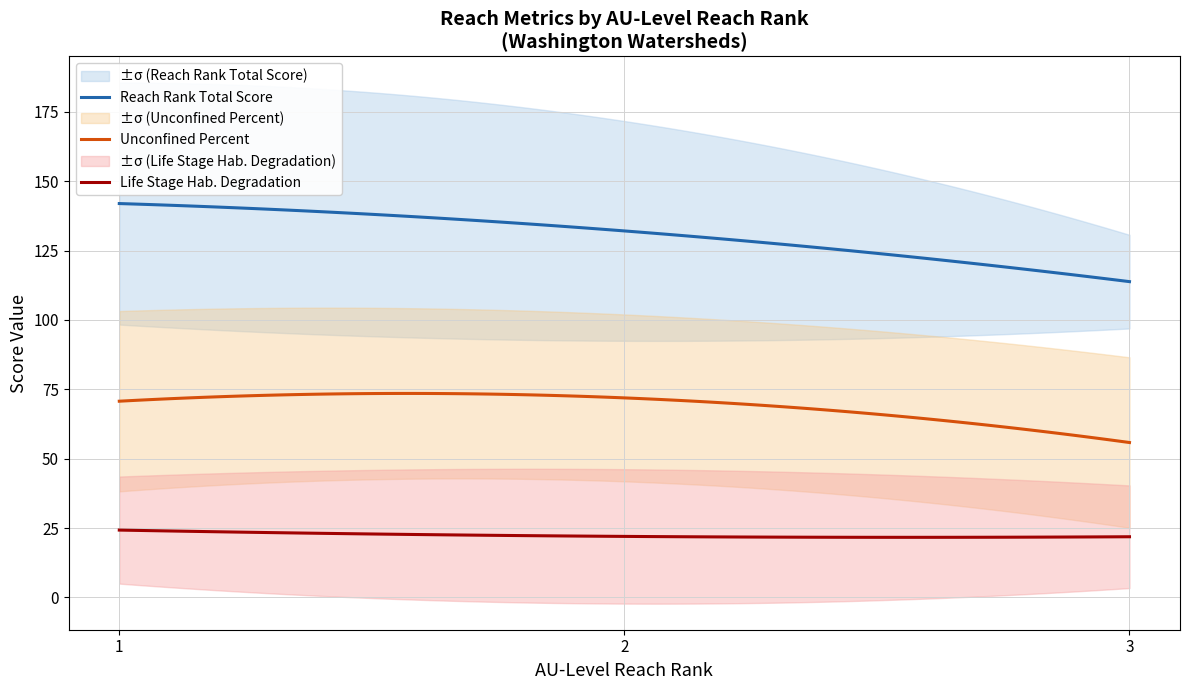

True or false: Reach Rank Total Score and Unconfined Percent intersect in this chart.

False